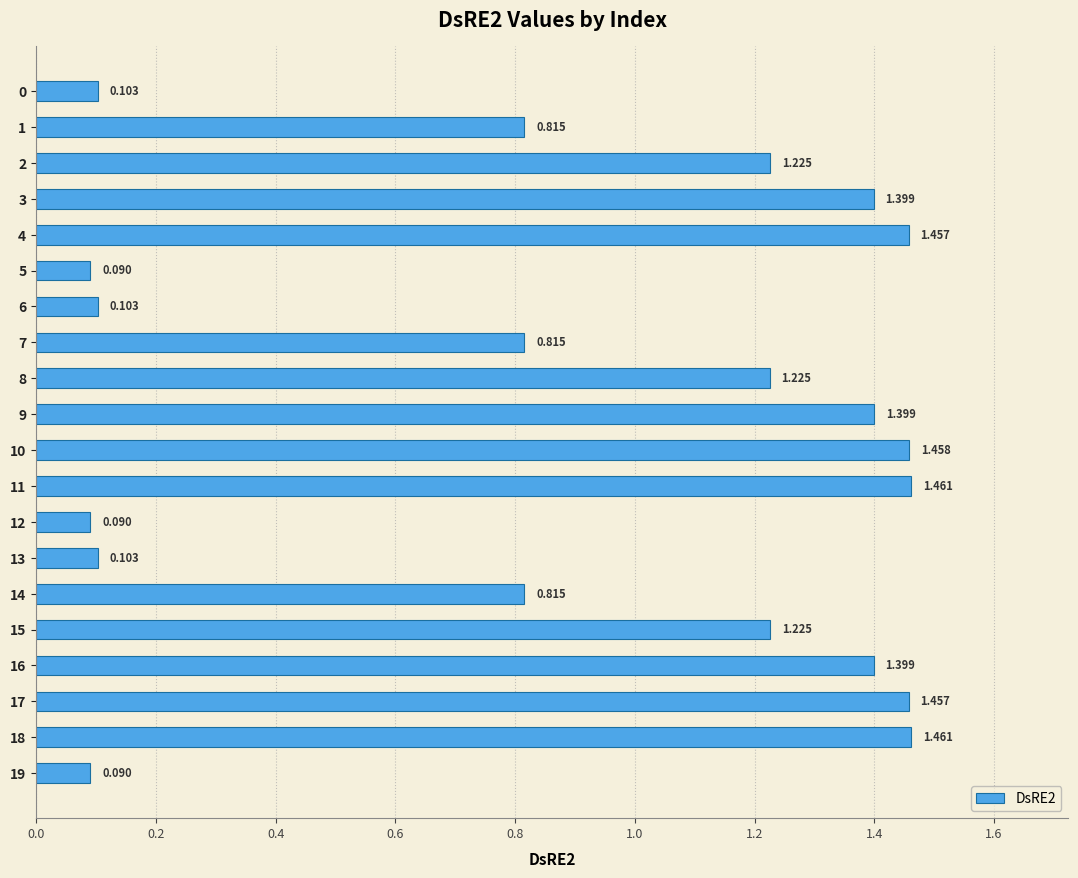

What is the greatest value displayed?

1.5